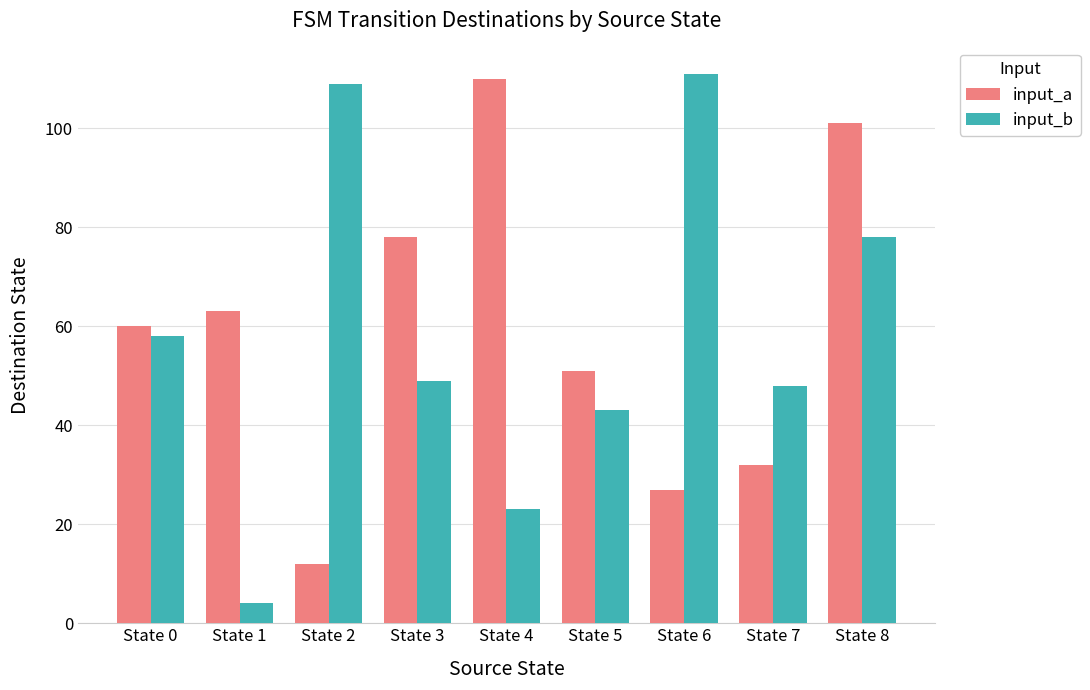

What is the value of the input_a bar at the 2nd from the left?

63